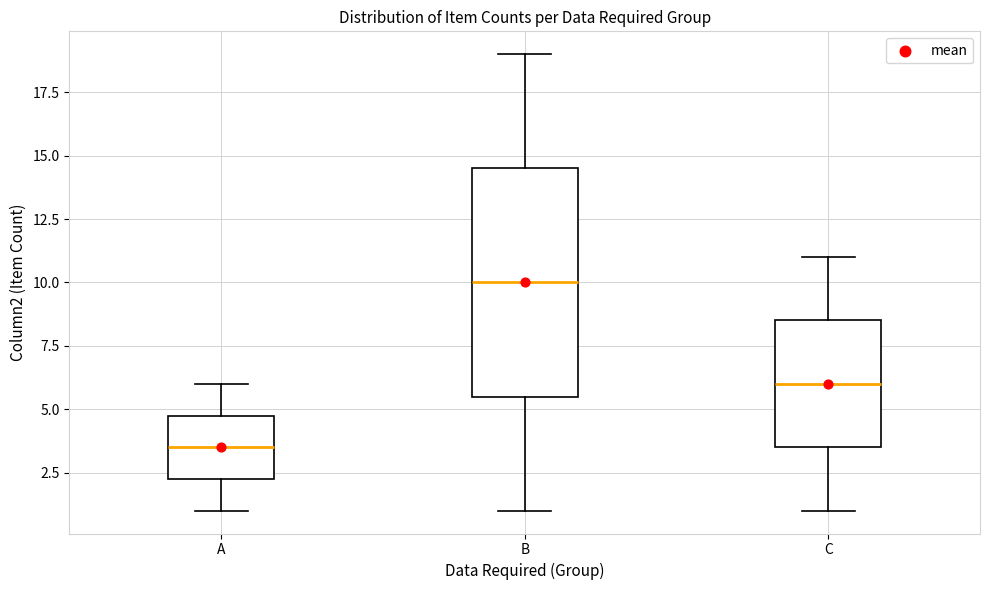

Reading left to right, transcribe this box plot: for each box, give where its median line is, the range the box spans, and where its two whiskers end, as read against the y-axis. The values are not printed on the chart, so give them approximately, as read against the axis.

A: median 3.5, box 2.5 to 5.0, whiskers 1.0 to 6.0
B: median 10.0, box 5.5 to 14.5, whiskers 1.0 to 19.0
C: median 6.0, box 3.5 to 8.5, whiskers 1.0 to 11.0